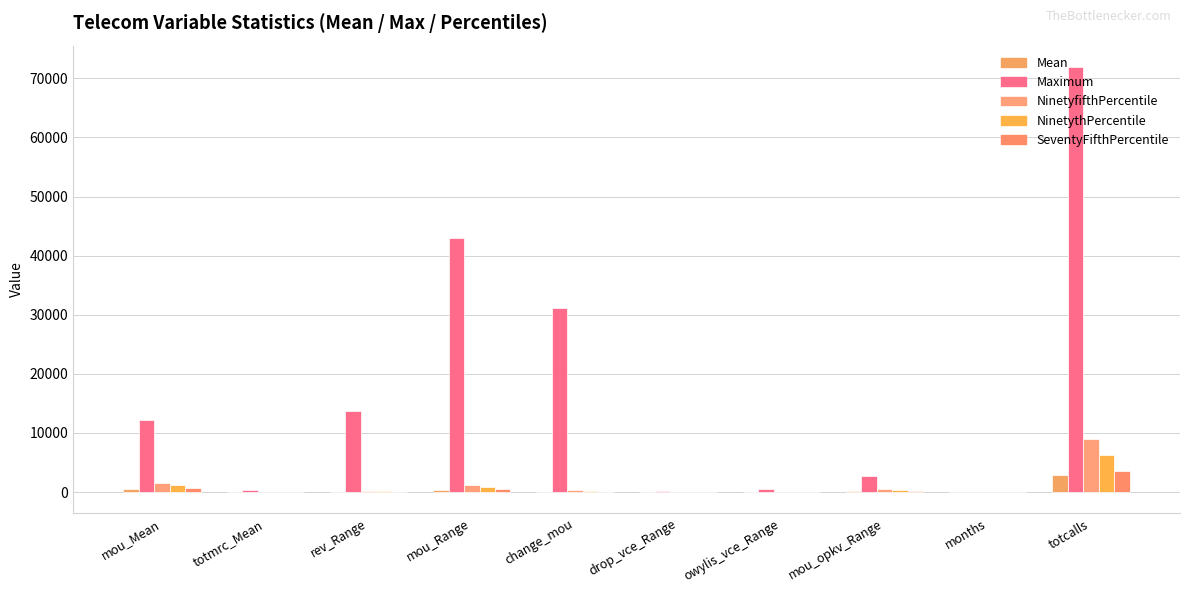

How many groups of bars are there?

10